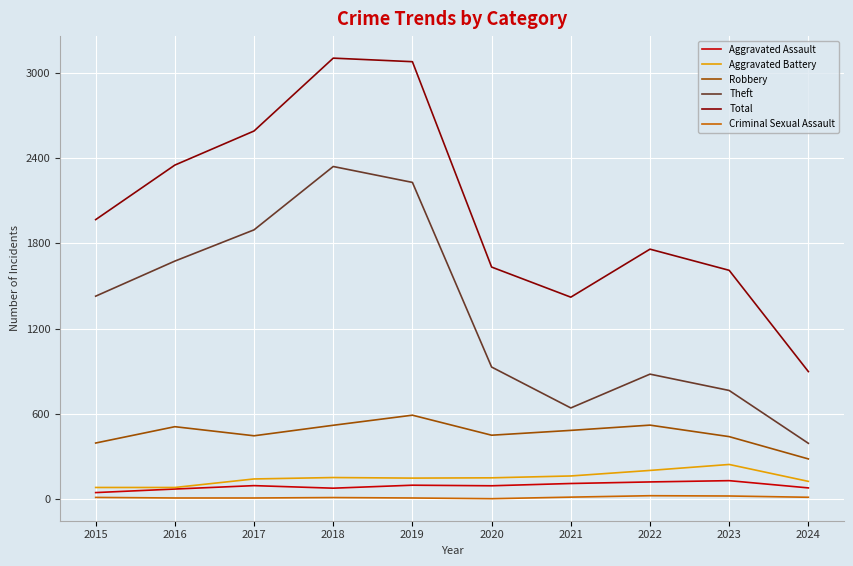

Which series has the largest range (max minus min)?

Total